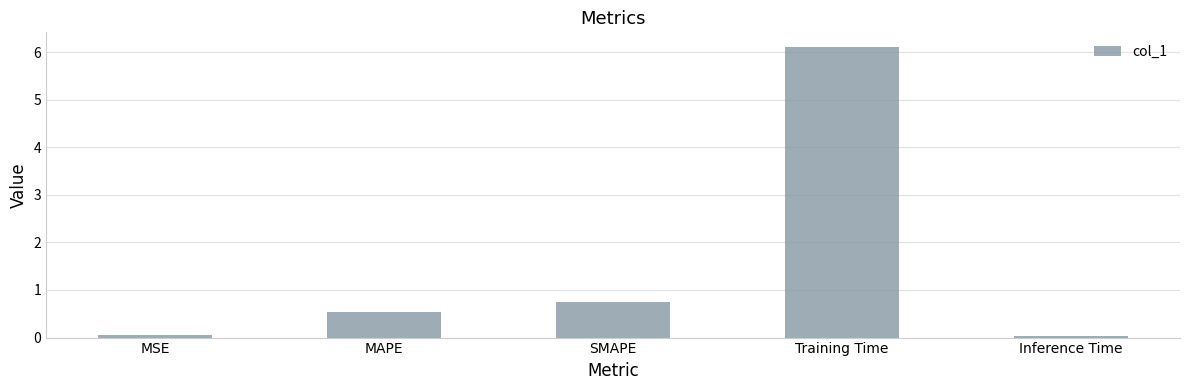

What value does the data have at MAPE?

0.5